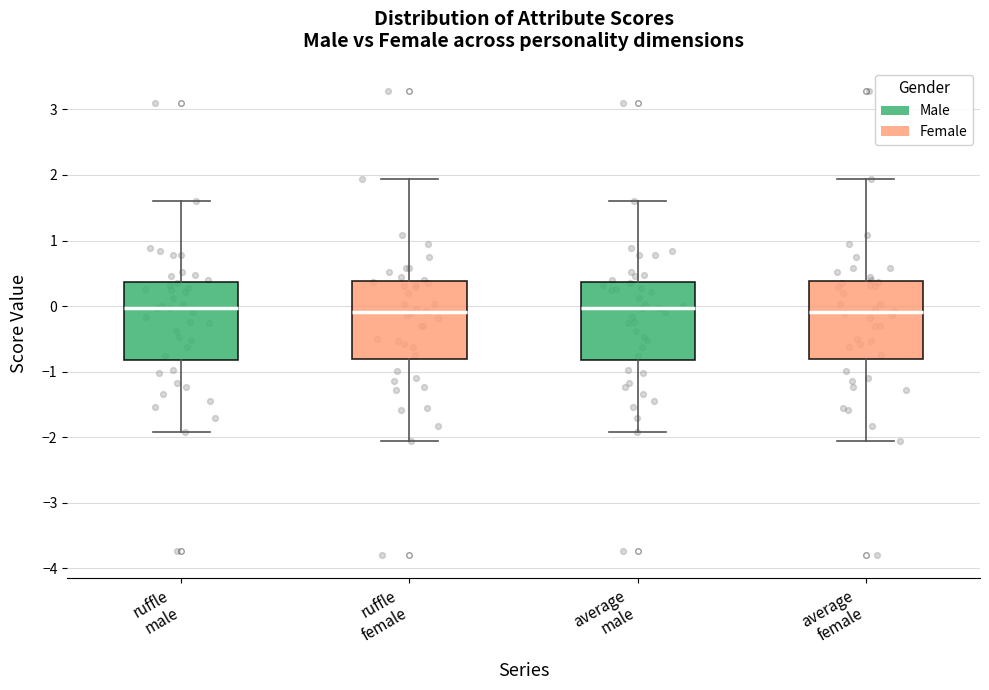

Reading left to right, read every box against the y-axis: the position of its median line, the range the box covers, and the ends of its whiskers. The values are not printed on the chart, so give them approximately, as read against the axis.

ruffle male: median 0.0, box -0.8 to 0.4, whiskers -1.9 to 1.6
ruffle female: median -0.1, box -0.8 to 0.4, whiskers -2.1 to 1.9
average male: median 0.0, box -0.8 to 0.4, whiskers -1.9 to 1.6
average female: median -0.1, box -0.8 to 0.4, whiskers -2.1 to 1.9